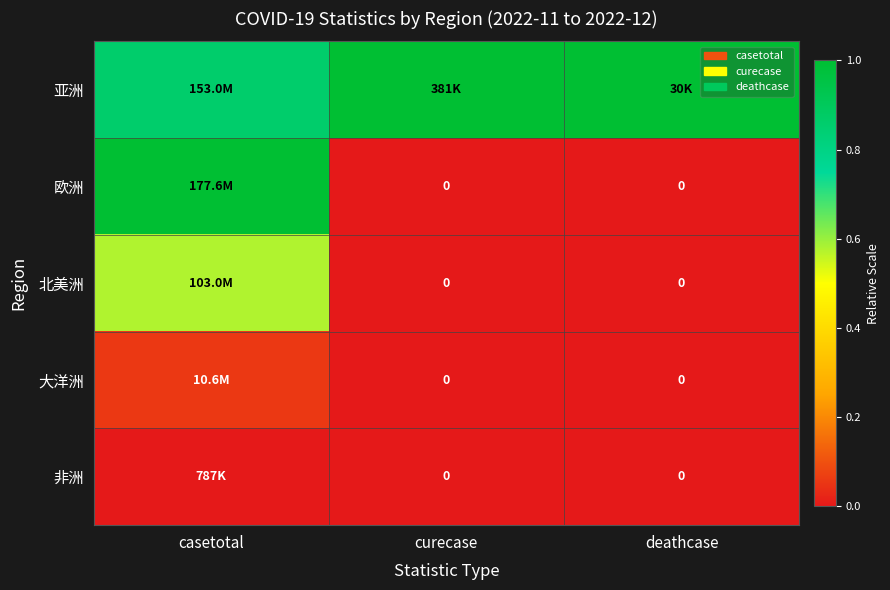

Which series has the largest range (max minus min)?

欧洲